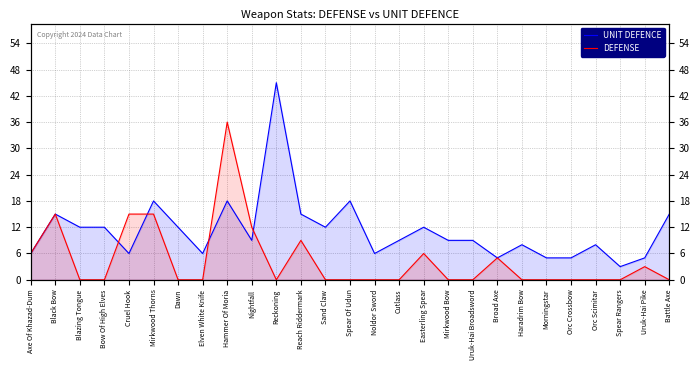

At how many categories does at least one series exceed 38?

1